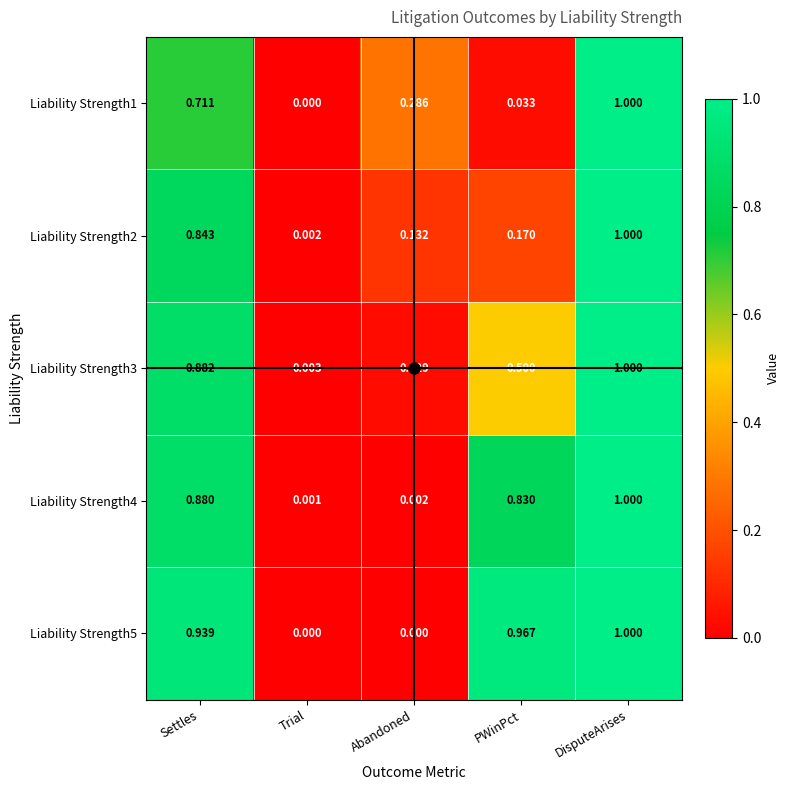

Which series changed the most between Settles and Abandoned?

Liability Strength5